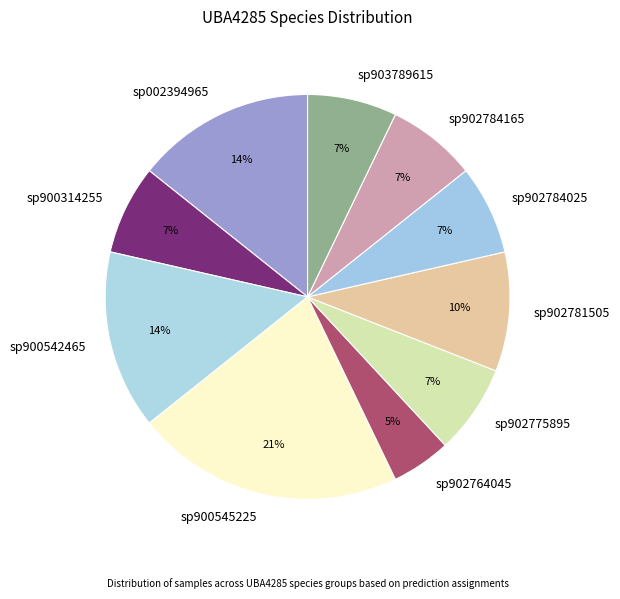

Do sp902781505 and sp902784025 together represent more than half of the pie?

No